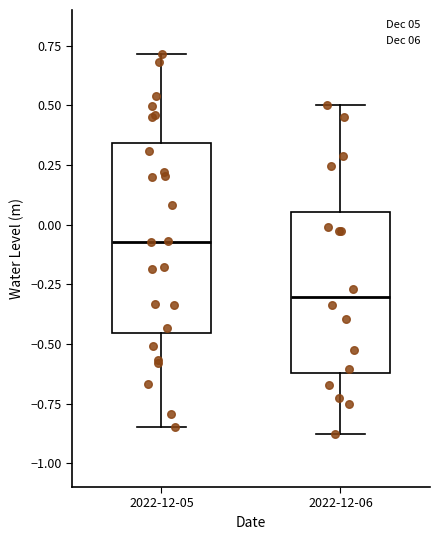

Reading left to right, read every box against the y-axis: the position of its median line, the range the box covers, and the ends of its whiskers. The values are not printed on the chart, so give them approximately, as read against the axis.

2022-12-05: median -0.05, box -0.45 to 0.35, whiskers -0.85 to 0.70
2022-12-06: median -0.30, box -0.60 to 0.05, whiskers -0.90 to 0.50